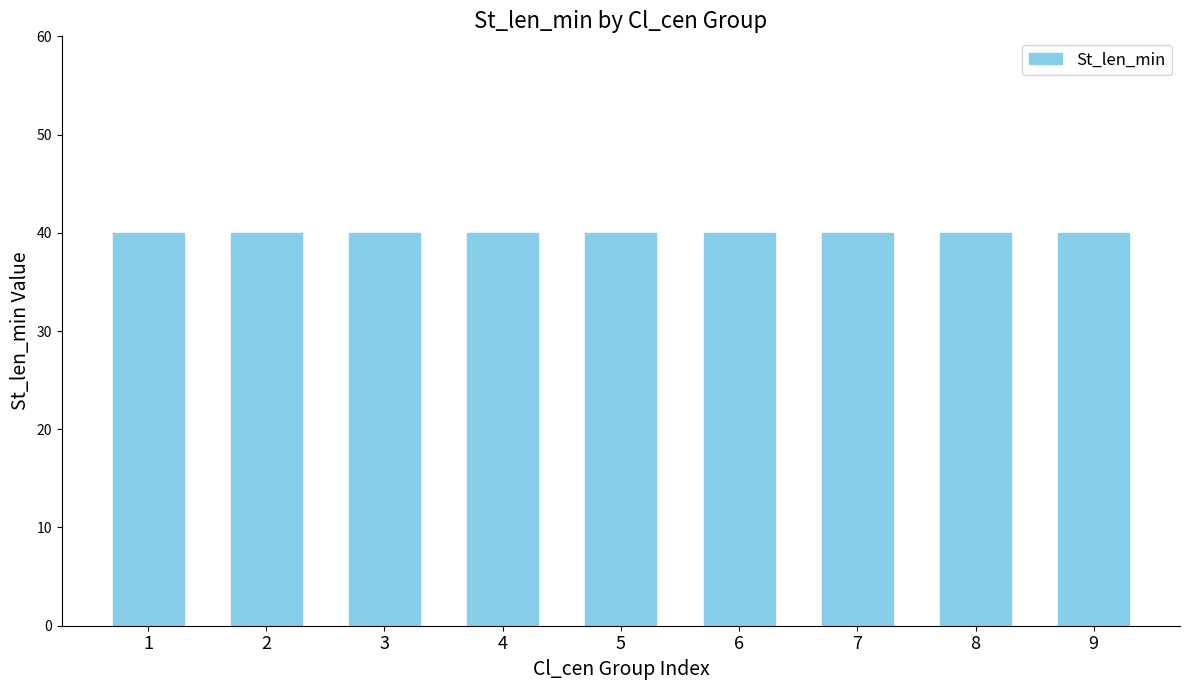

Read the St_len_min value at Mode.

40